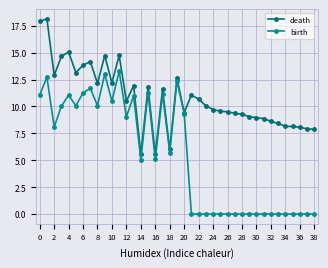

True or false: birth has more than 2 interior local peaks.

True